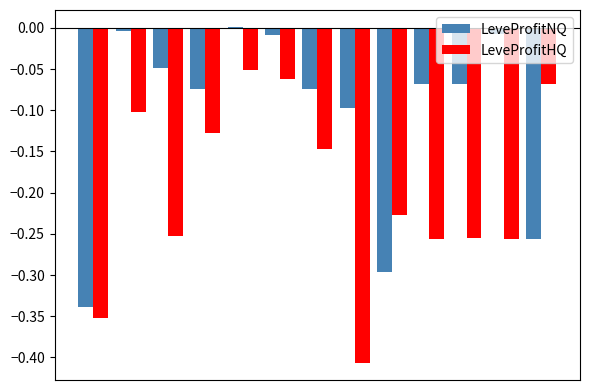

What is the sum of all LeveProfitHQ values?

-2.6